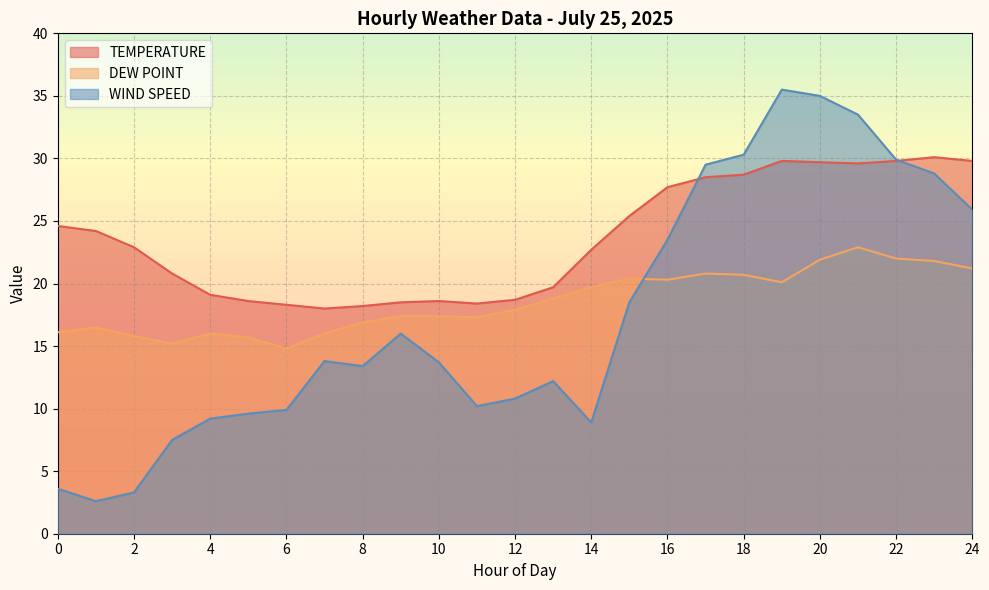

What are all the series names shown in the legend?

TEMPERATURE, DEW POINT, WIND SPEED